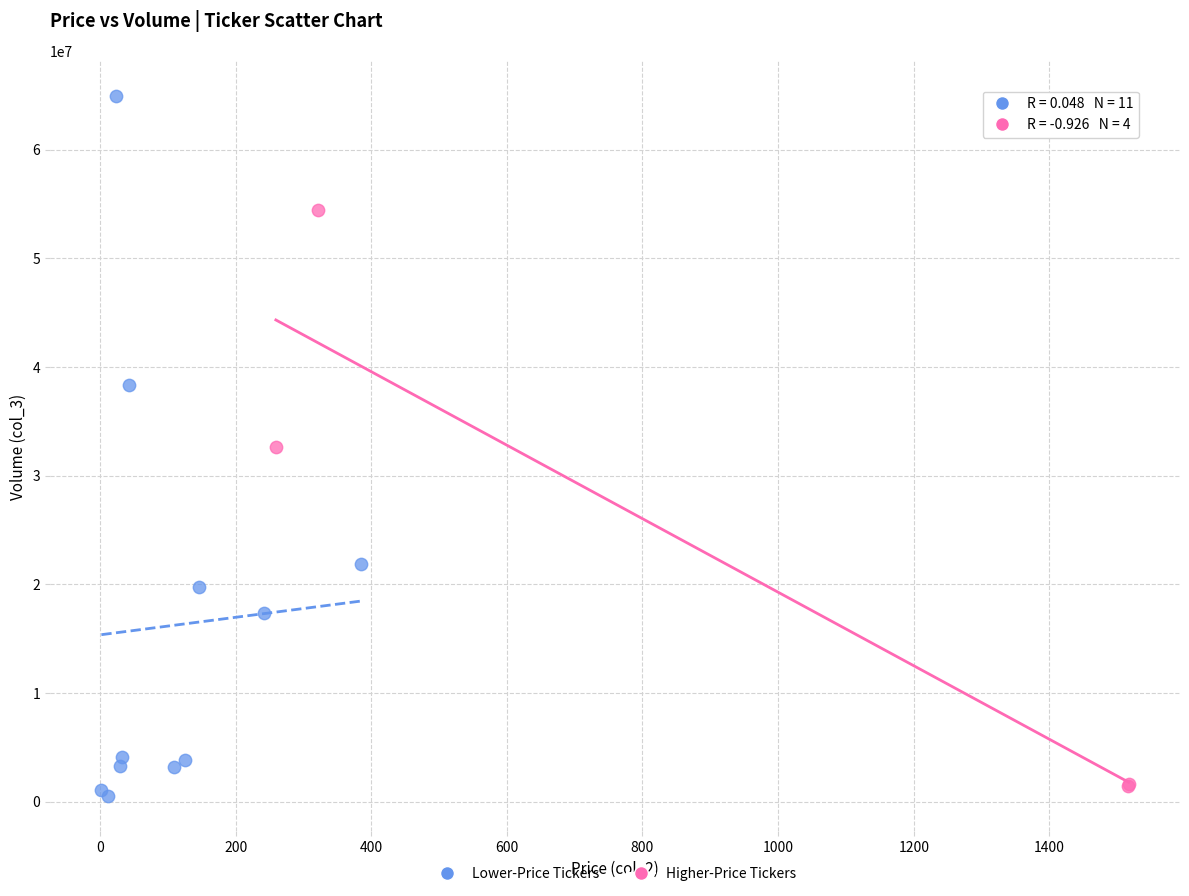

What are all the series names shown in the legend?

Lower-Price Tickers, Higher-Price Tickers